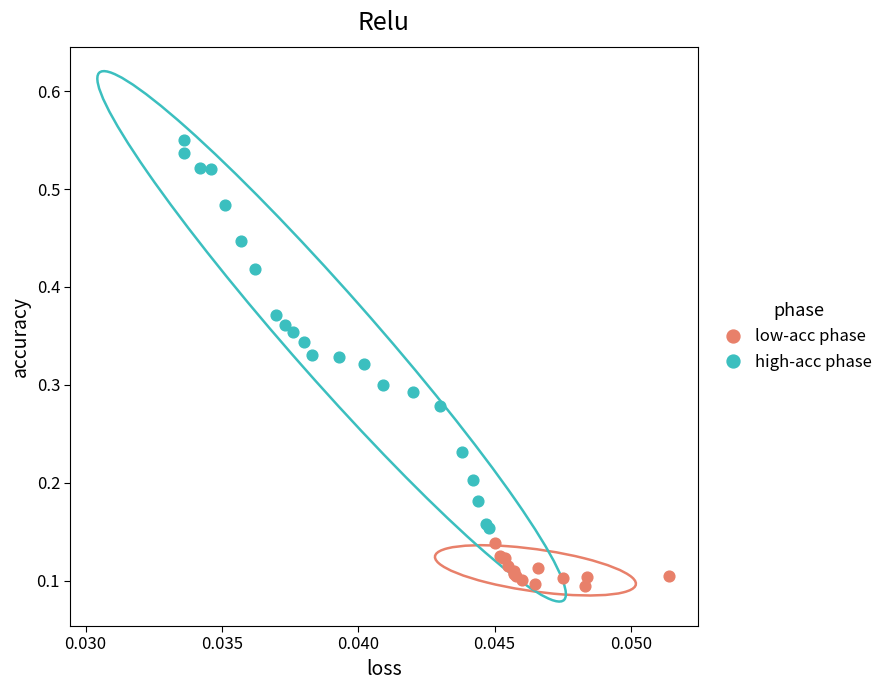

What are all the series names shown in the legend?

low-acc phase, high-acc phase